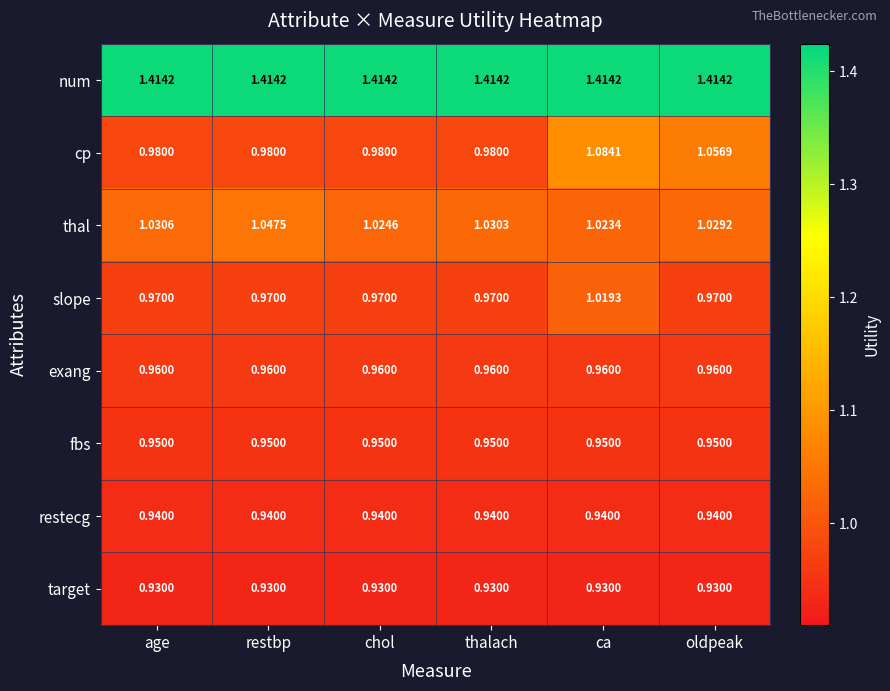

At which category is the sum across all series the highest?

ca